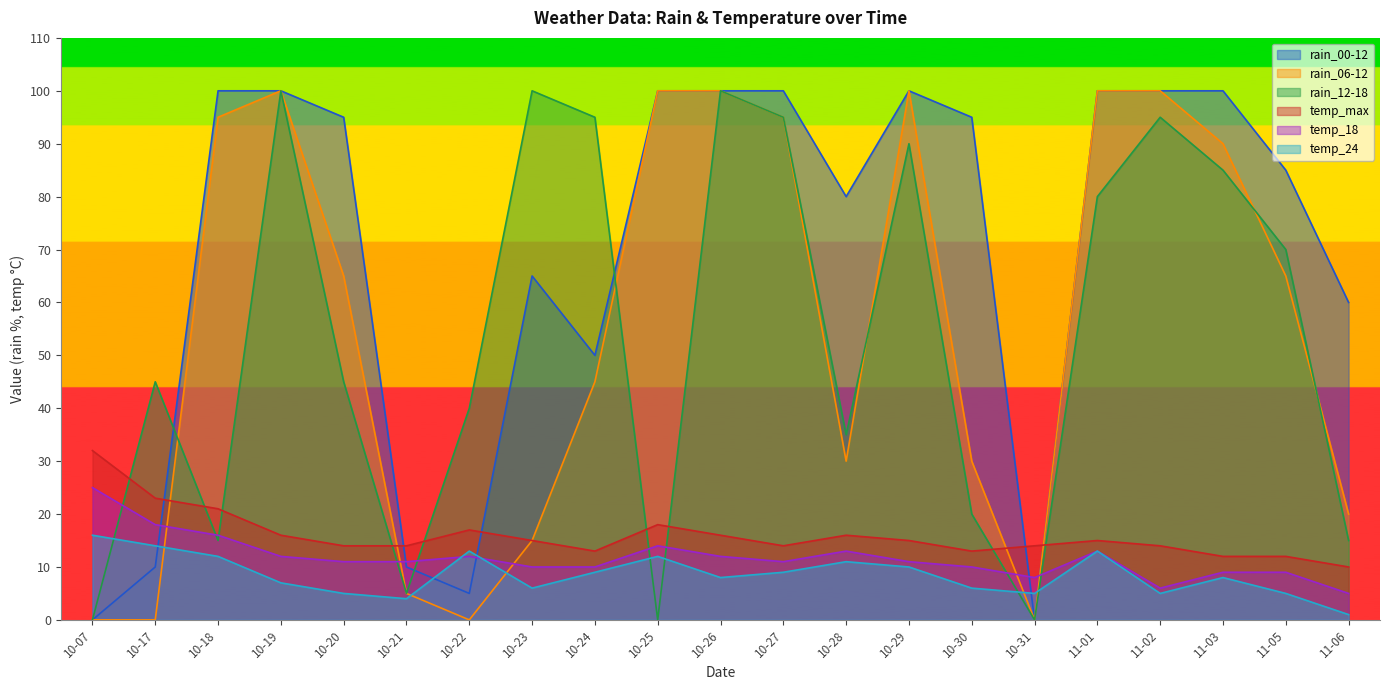

What is the maximum value shown in the chart?

100